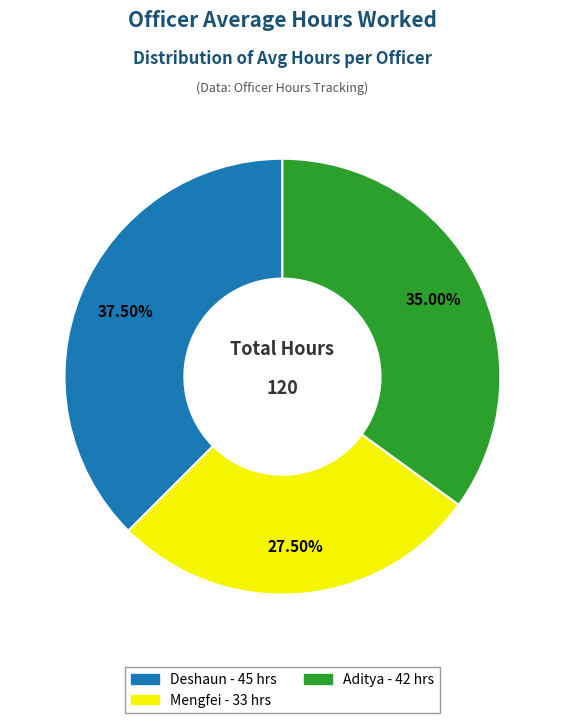

Does Aditya represent more than half of the total?

No